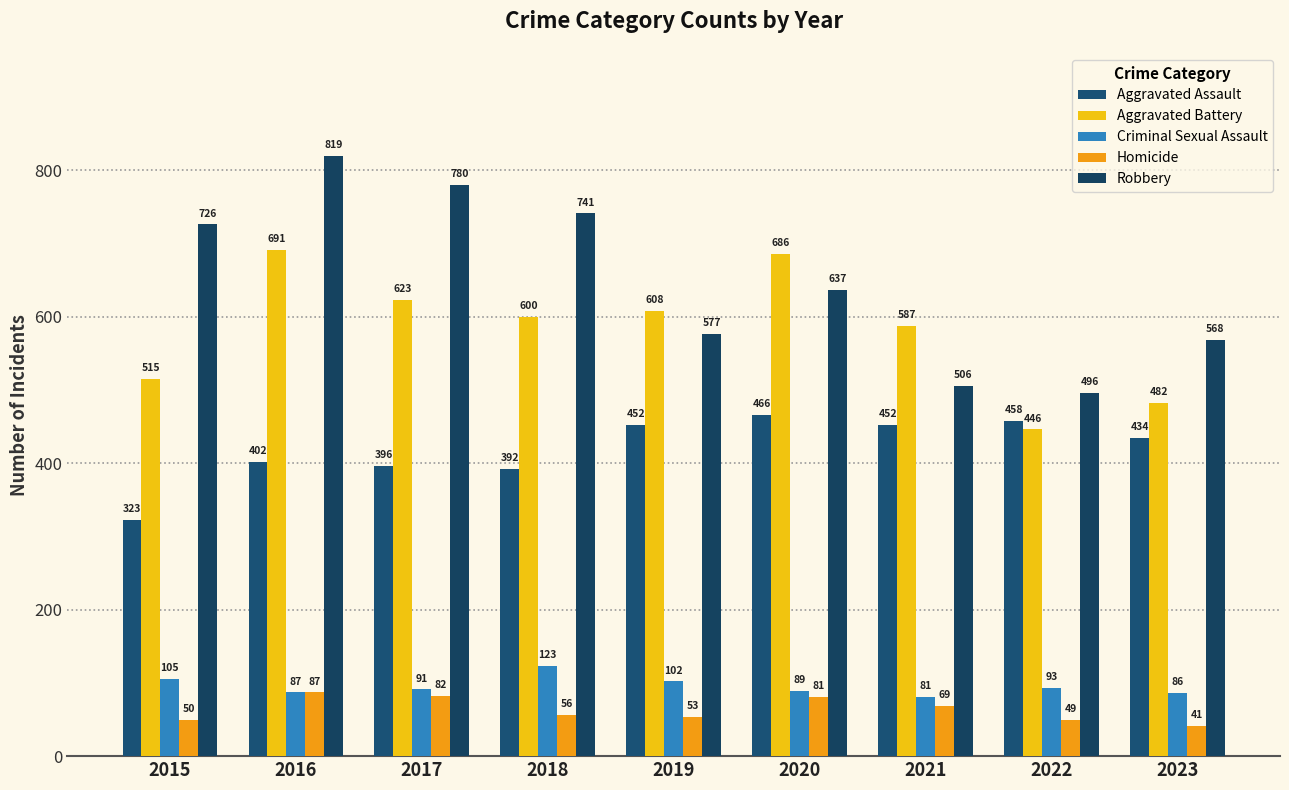

At which label does Criminal Sexual Assault first exceed 91?

2015